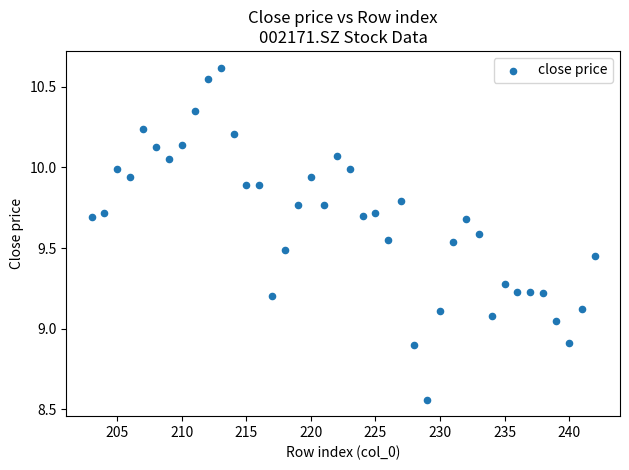

What is the range of X values (max minus min)?

39.0